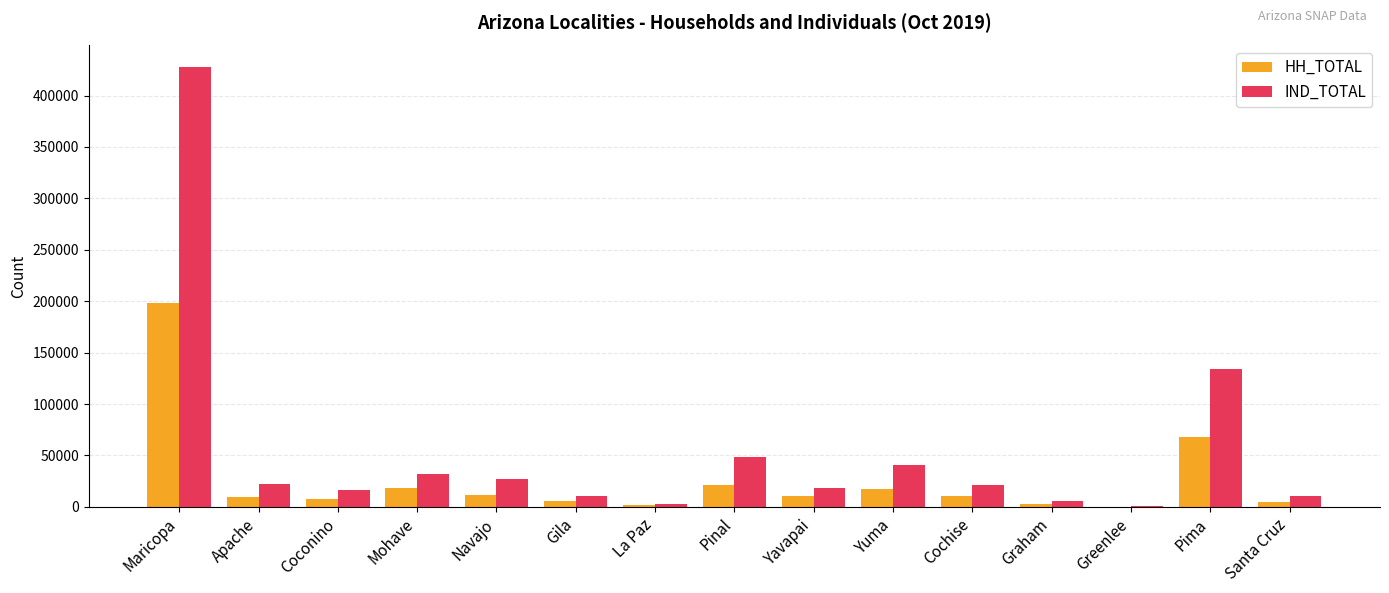

Read the IND_TOTAL value at Graham.

5503